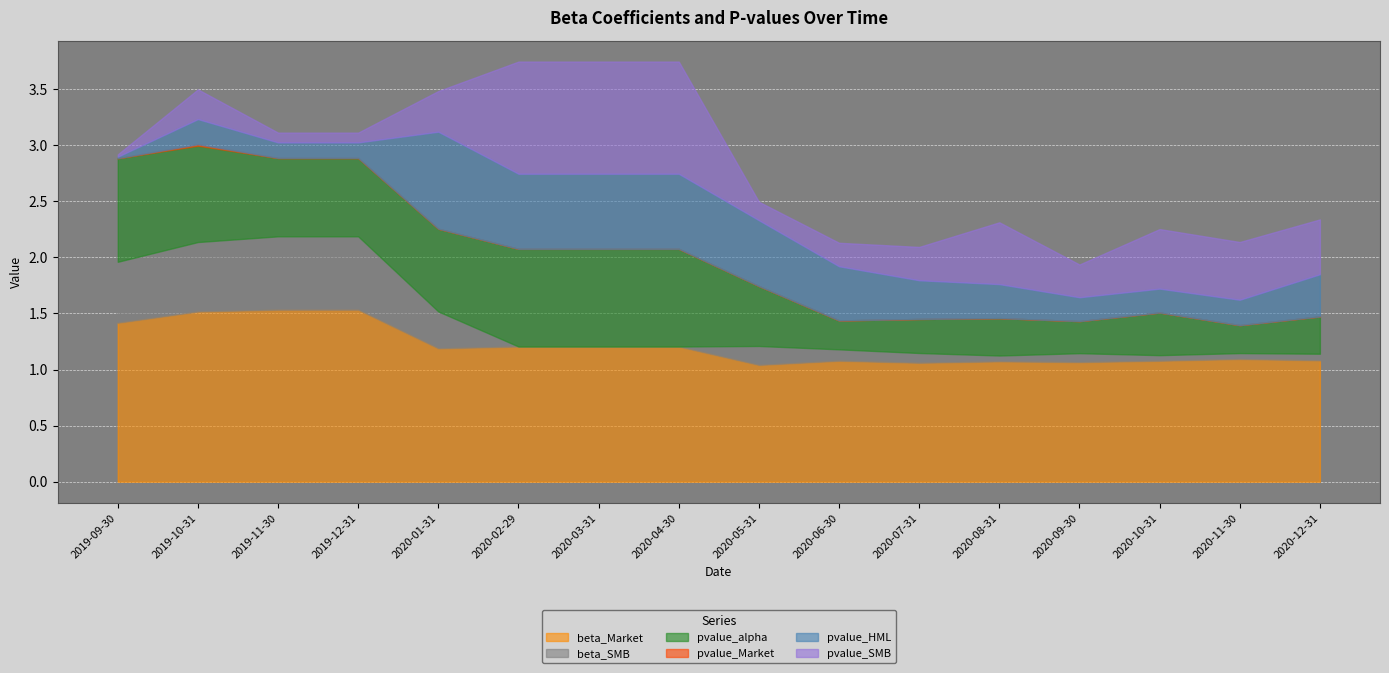

Which series has the largest range (max minus min)?

pvalue_SMB